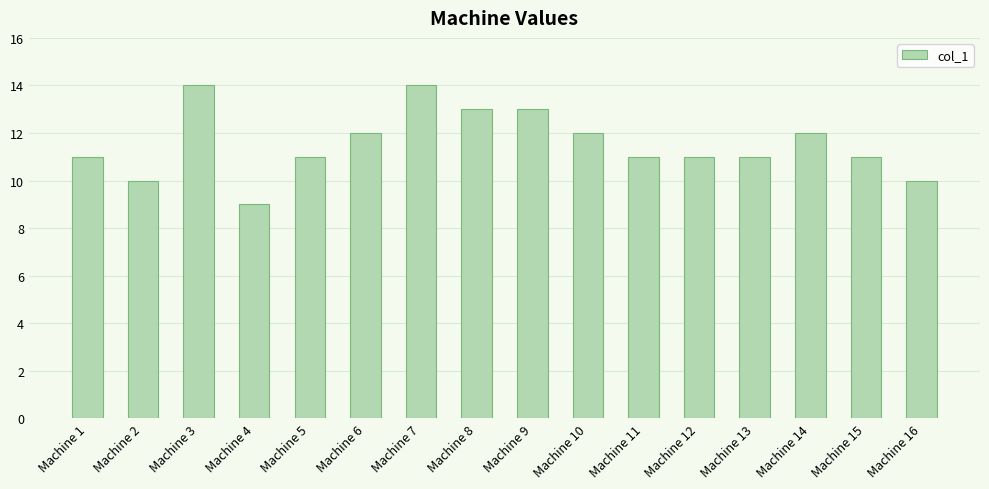

True or false: the data shows 6 at Machine 7.

False